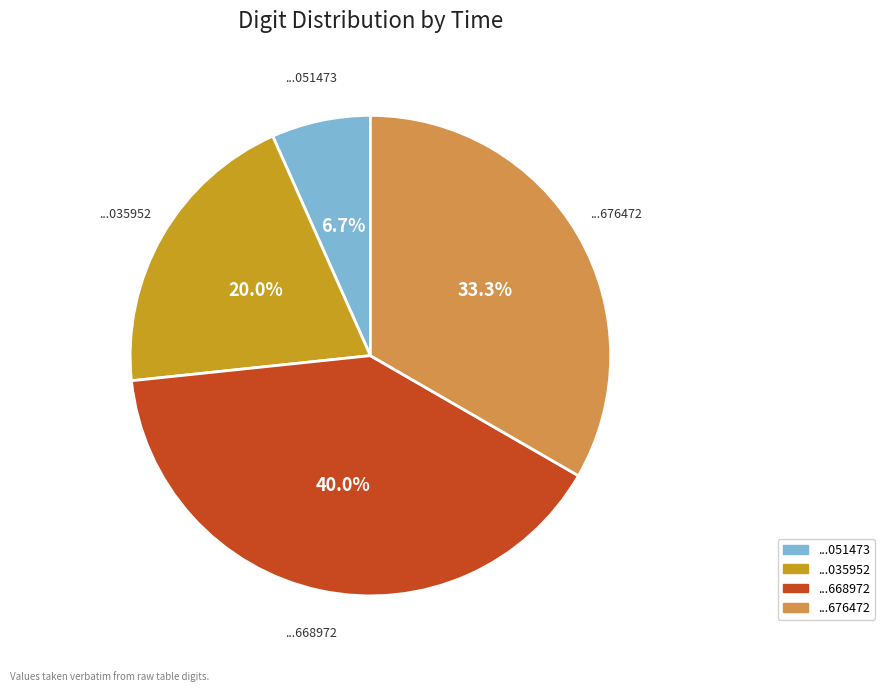

Does any single category account for the majority?

No